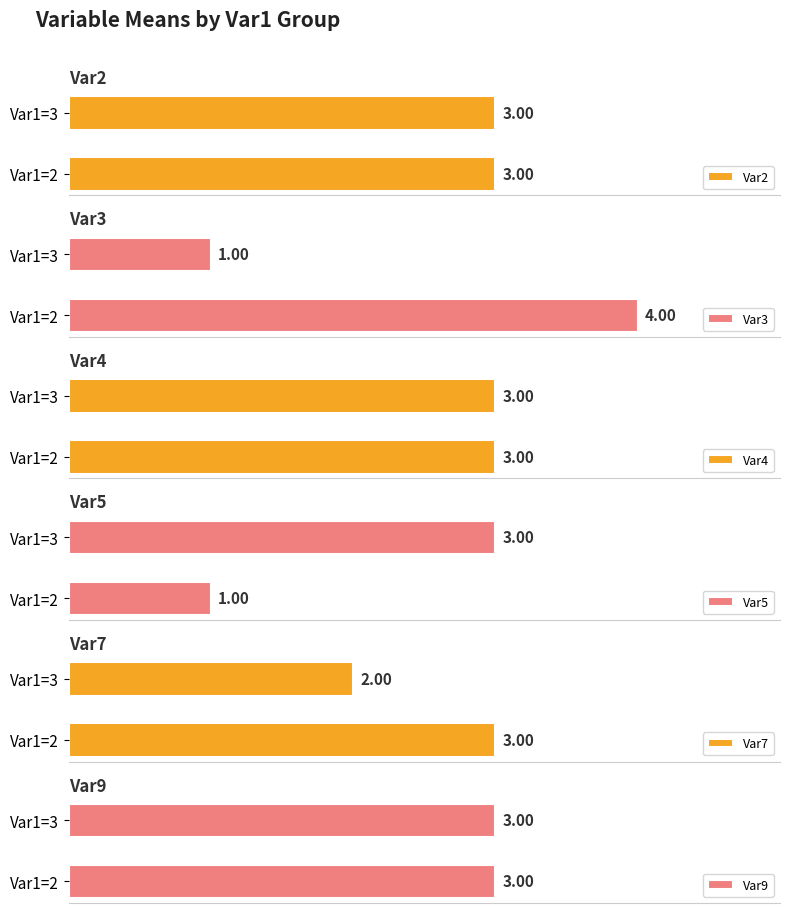

How many bars are there in total?

12